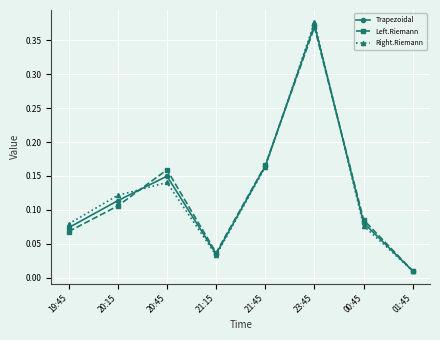

At which category does Trapezoidal reach its first local peak?

20:45